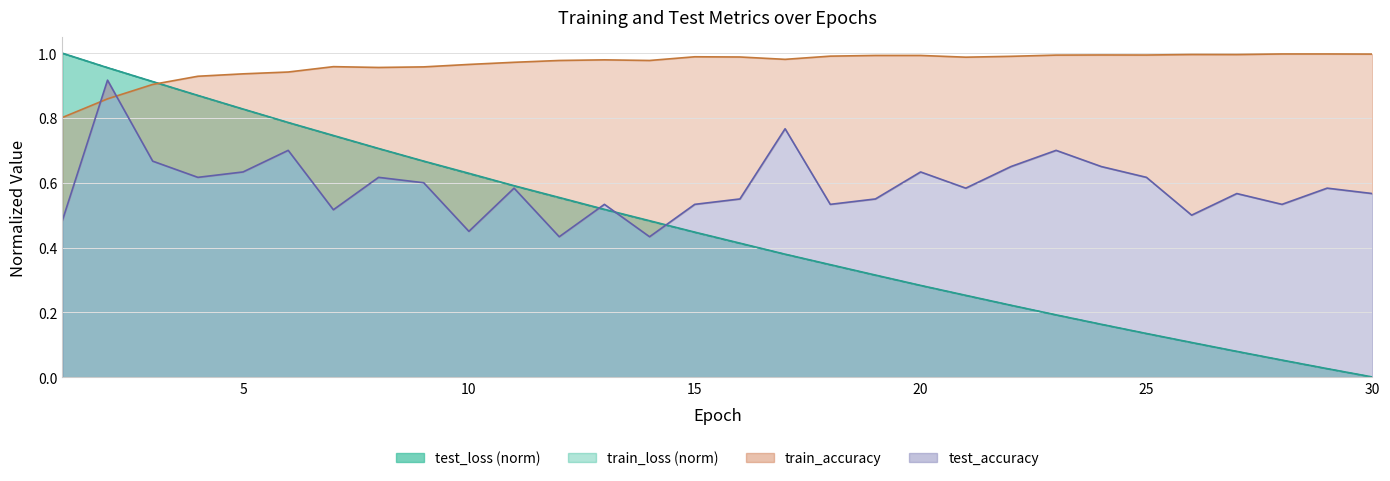

Does the chart display data point markers on the line(s)?

No